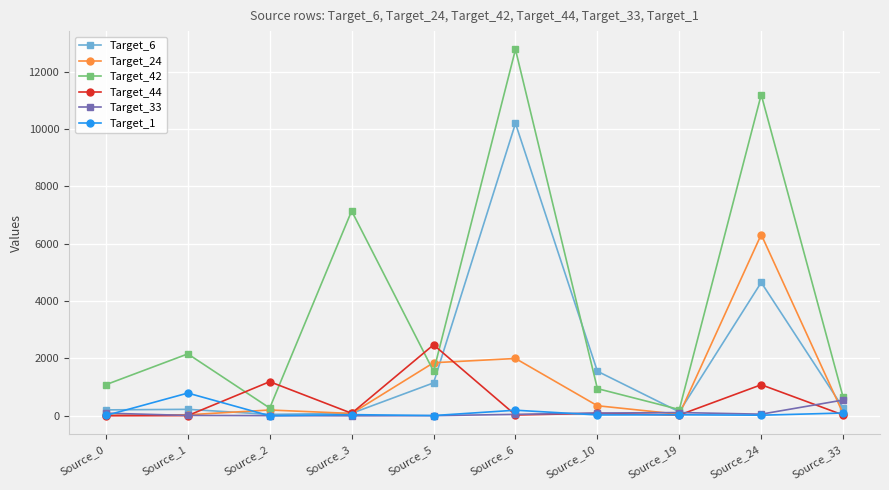

The value of Target_42 at Source_2 is 270. True or false?

True